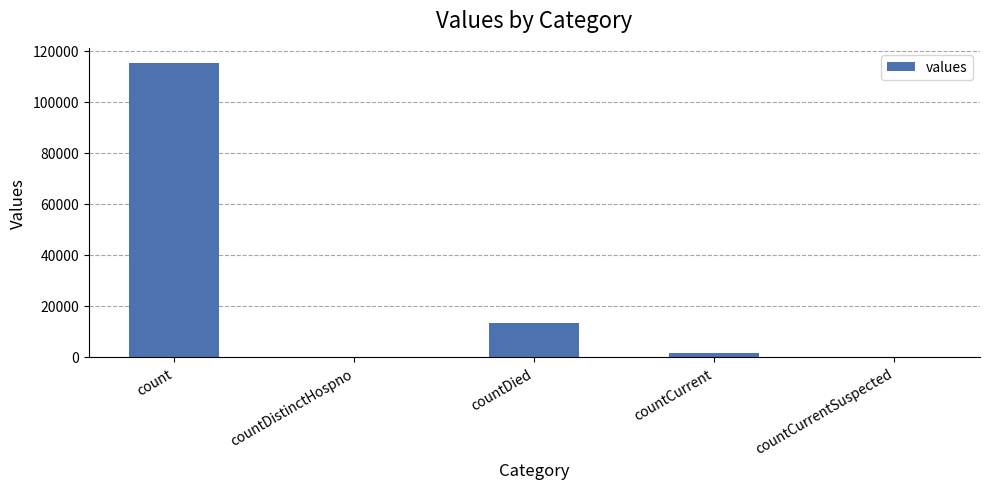

What is the sum of the values at count and countDistinctHospno?

115379